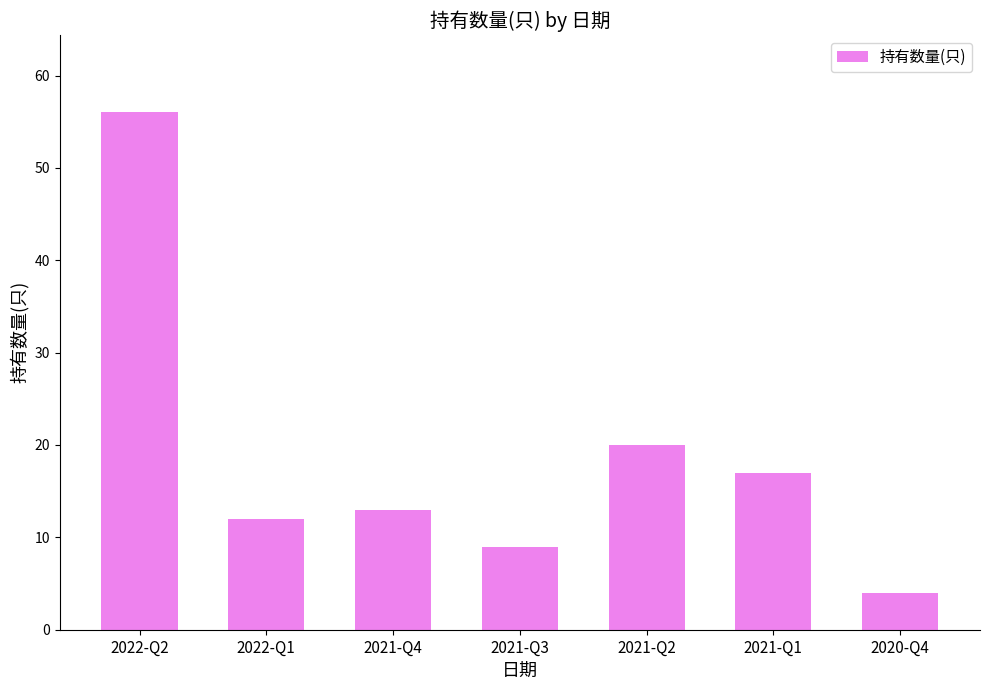

At which label does the data first exceed 13?

2022-Q2